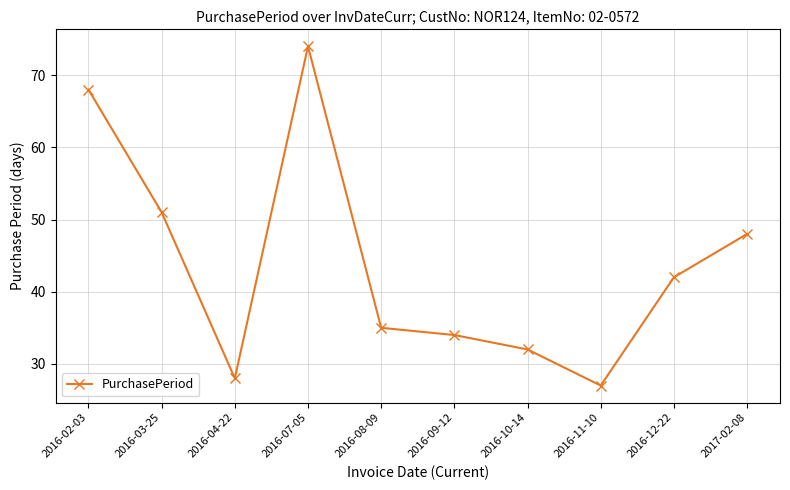

Approximately how many times larger is the value at 2016-03-25 compared to 2016-10-14?

1.6